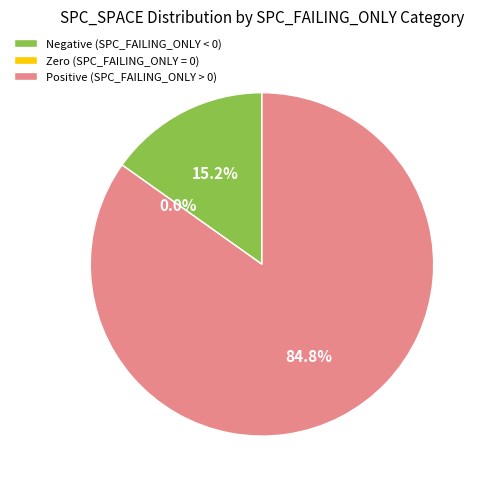

Does 5 represent more than half of the total?

No